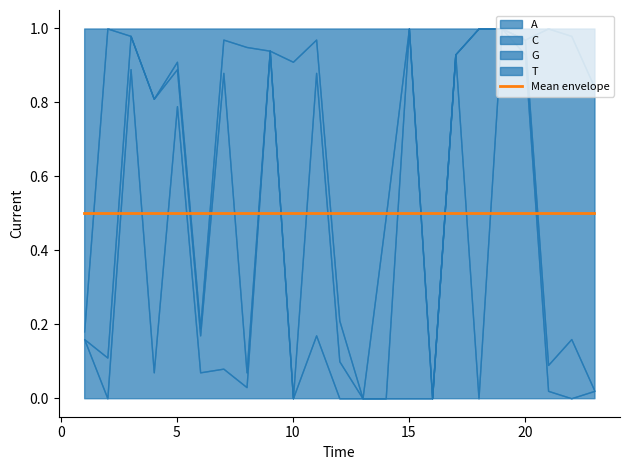

Is the value of G at 4 greater than the value of A at 6?

No